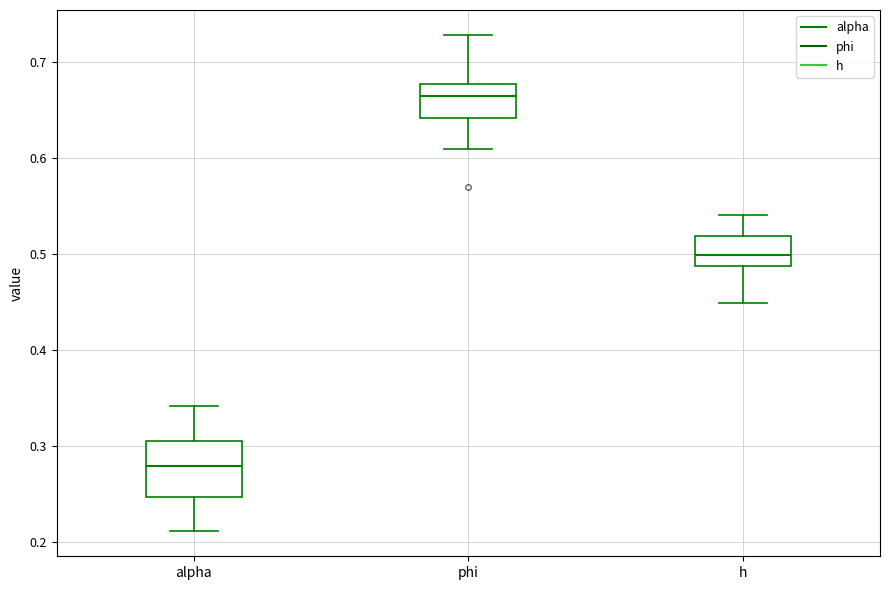

Where is the lower edge of the box for h on the y-axis? The values are not printed on the chart, so give them approximately, as read against the axis.

0.49